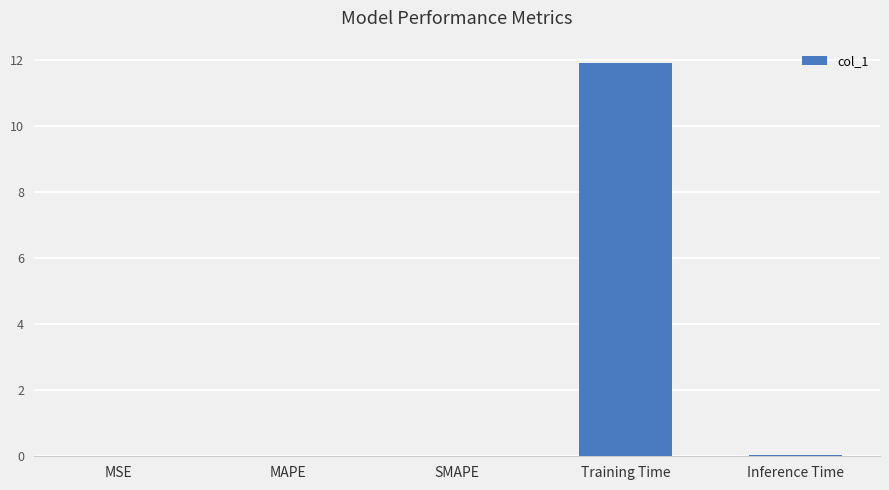

Which category has the highest value across all series?

Training Time